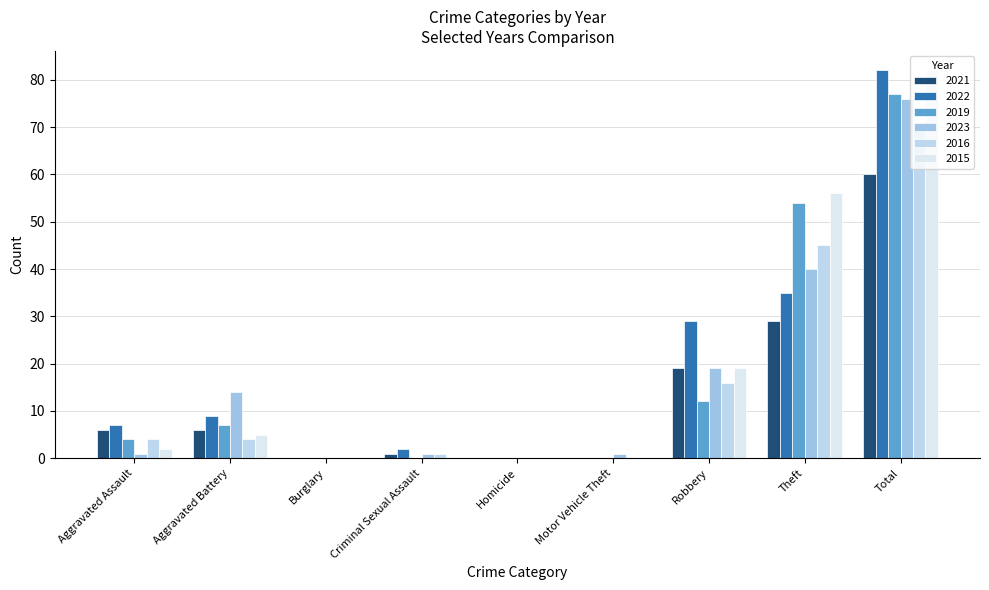

Reading left to right, list all the values displayed in this chart.

2021: Aggravated Assault=6	Aggravated Battery=6	Burglary=0	Criminal Sexual Assault=1	Homicide=0	Motor Vehicle Theft=0	Robbery=19	Theft=29	Total=60
2022: Aggravated Assault=7	Aggravated Battery=9	Burglary=0	Criminal Sexual Assault=2	Homicide=0	Motor Vehicle Theft=0	Robbery=29	Theft=35	Total=82
2019: Aggravated Assault=4	Aggravated Battery=7	Burglary=0	Criminal Sexual Assault=0	Homicide=0	Motor Vehicle Theft=0	Robbery=12	Theft=54	Total=77
2023: Aggravated Assault=1	Aggravated Battery=14	Burglary=0	Criminal Sexual Assault=1	Homicide=0	Motor Vehicle Theft=1	Robbery=19	Theft=40	Total=76
2016: Aggravated Assault=4	Aggravated Battery=4	Burglary=0	Criminal Sexual Assault=1	Homicide=0	Motor Vehicle Theft=0	Robbery=16	Theft=45	Total=70
2015: Aggravated Assault=2	Aggravated Battery=5	Burglary=0	Criminal Sexual Assault=0	Homicide=0	Motor Vehicle Theft=0	Robbery=19	Theft=56	Total=82